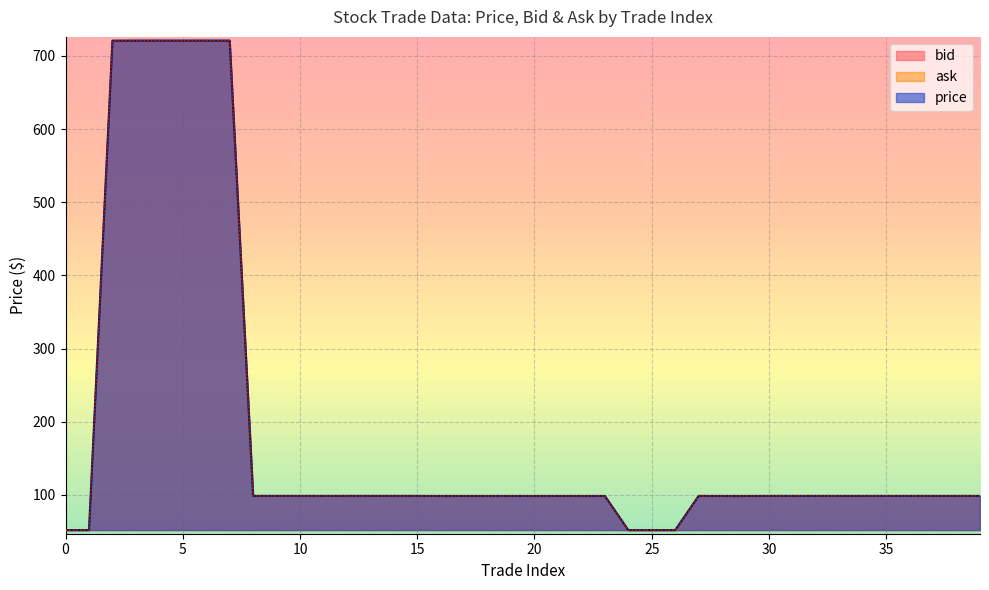

What is the label of the 32nd point from the left?

31